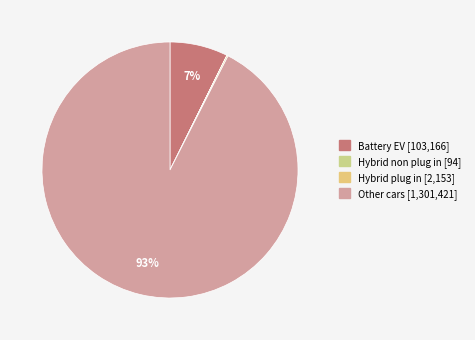

Does Battery EV account for over 50% of the chart?

No